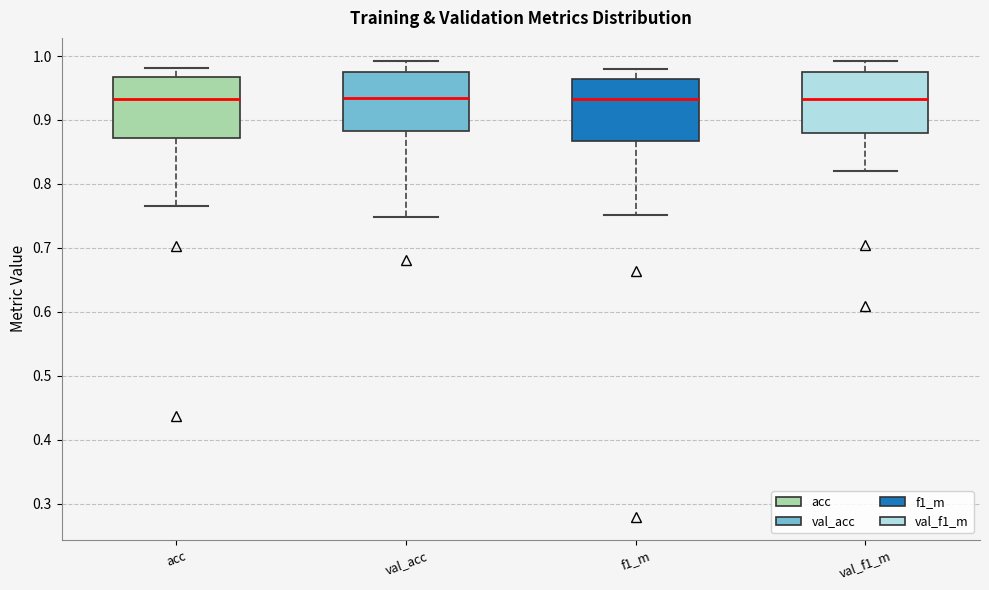

Reading left to right, read every box against the y-axis: the position of its median line, the range the box covers, and the ends of its whiskers. The values are not printed on the chart, so give them approximately, as read against the axis.

acc: median 0.93, box 0.87 to 0.97, whiskers 0.77 to 0.98
val_acc: median 0.93, box 0.88 to 0.98, whiskers 0.75 to 0.99
f1_m: median 0.93, box 0.87 to 0.96, whiskers 0.75 to 0.98
val_f1_m: median 0.93, box 0.88 to 0.97, whiskers 0.82 to 0.99